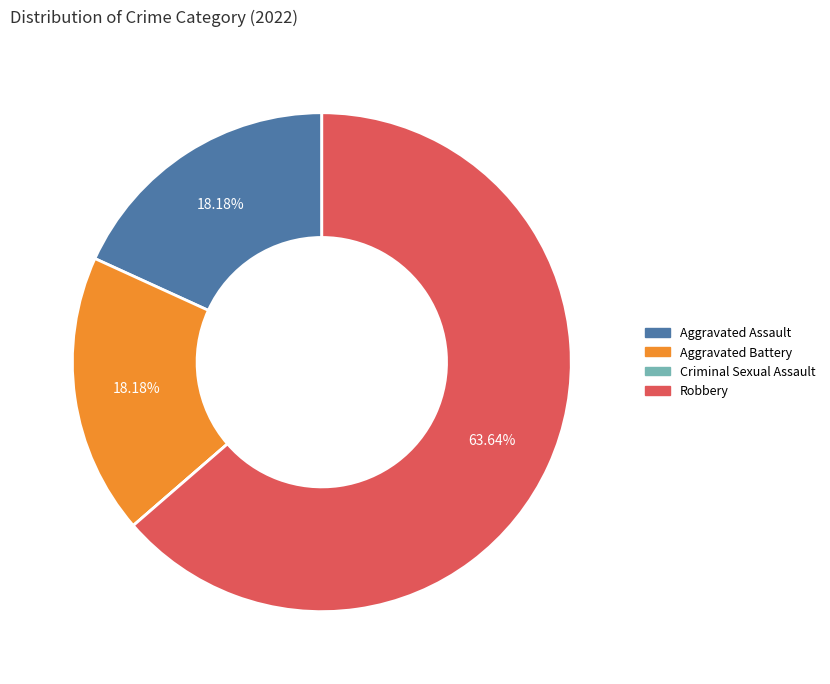

The Aggravated Assault slice represents 18% of the pie. True or false?

True